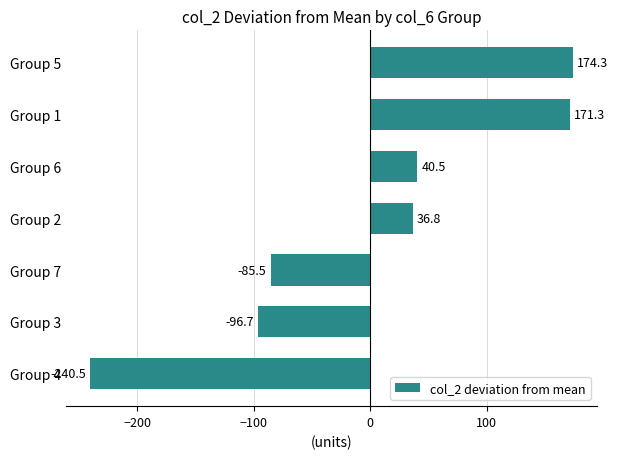

How many bars are there in total?

7